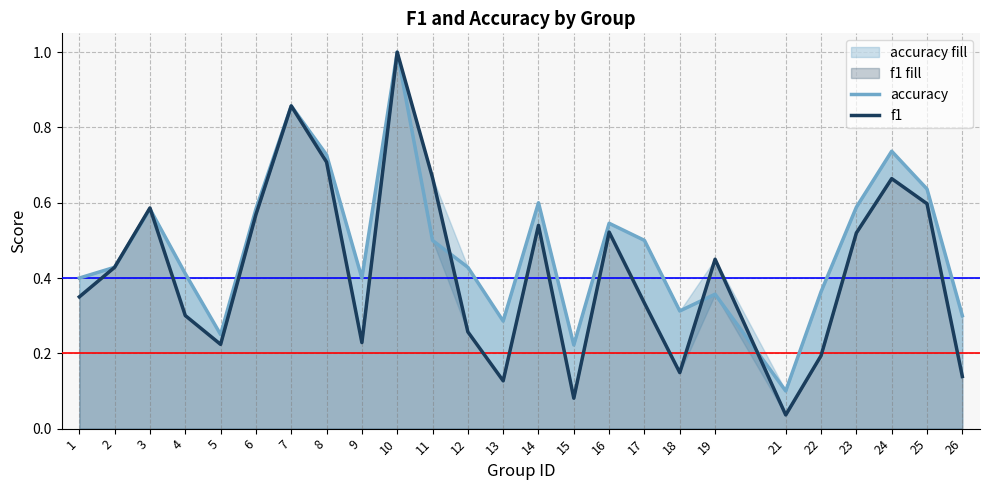

Reading left to right, what are all the values shown in this chart?

accuracy: 0.4	0.4	0.6	0.4	0.2	0.6	0.9	0.7	0.4	1.0	0.5	0.4	0.3	0.6	0.2	0.5	0.5	0.3	0.4	0.1	0.4	0.6	0.7	0.6	0.3
f1: 0.3	0.4	0.6	0.3	0.2	0.6	0.9	0.7	0.2	1.0	0.7	0.3	0.1	0.5	0.1	0.5	0.3	0.1	0.4	0.0	0.2	0.5	0.7	0.6	0.1